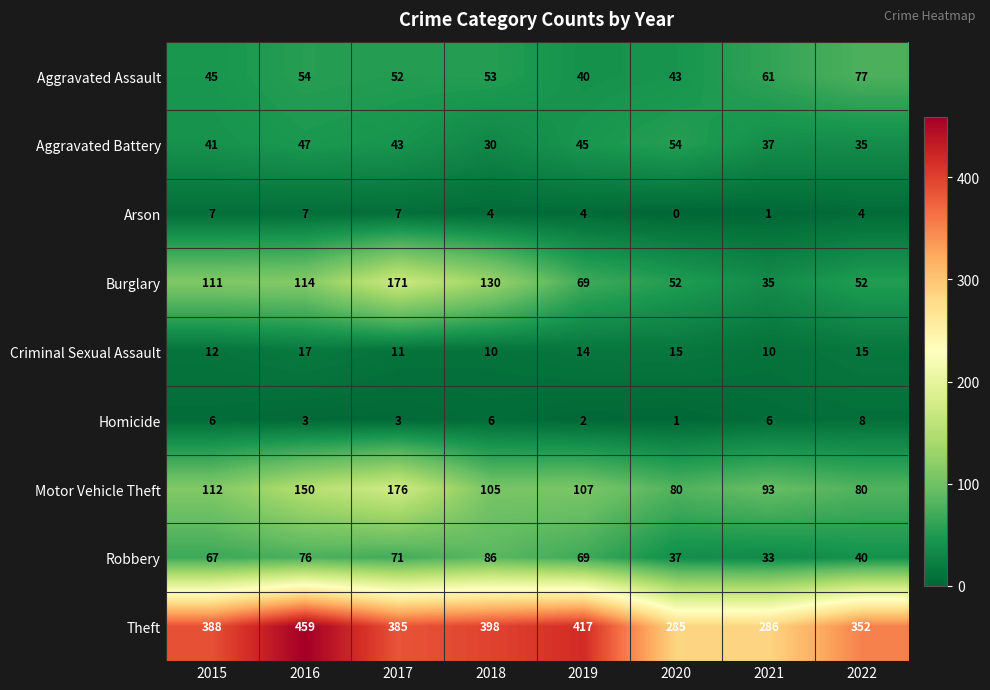

Which series has the largest total across all categories?

Theft